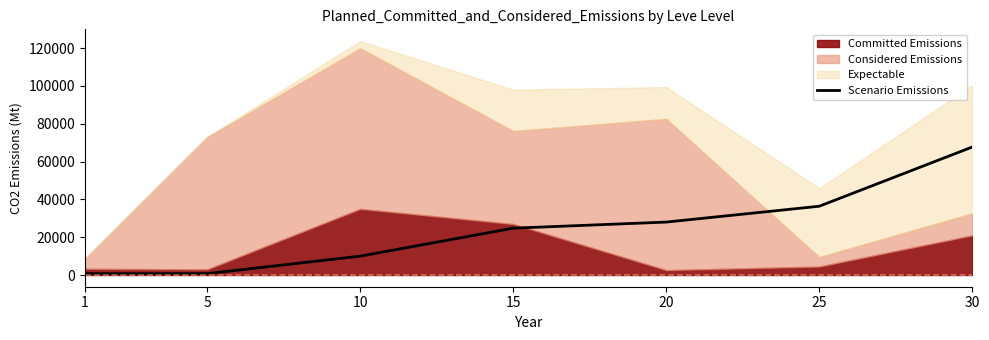

What is the smallest value displayed?

690